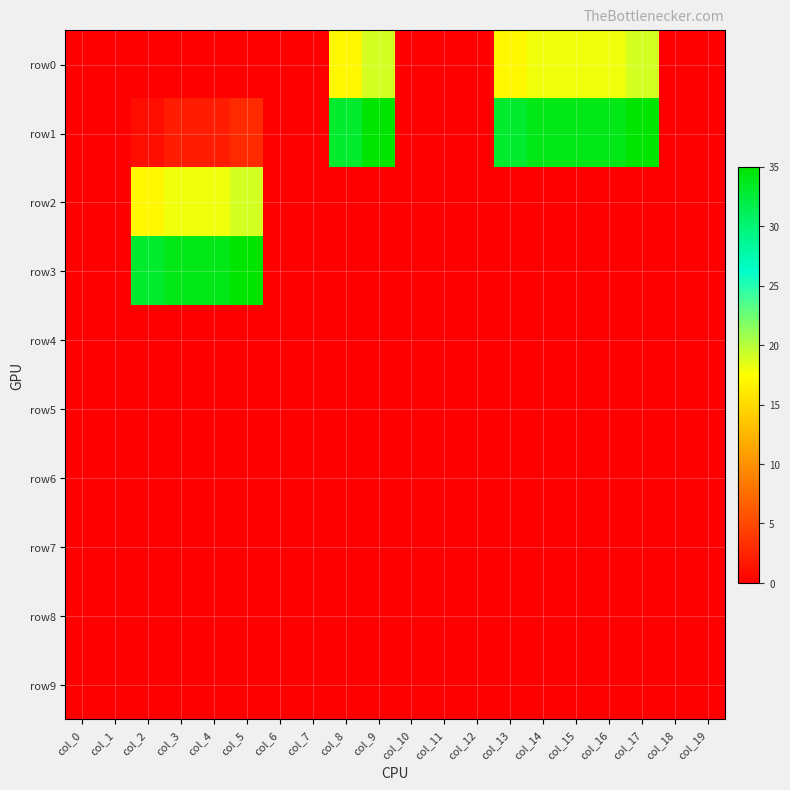

At col_2, list the series in order from smallest to largest.

row0, row4, row5, row6, row7, row8, row9, row1, row2, row3